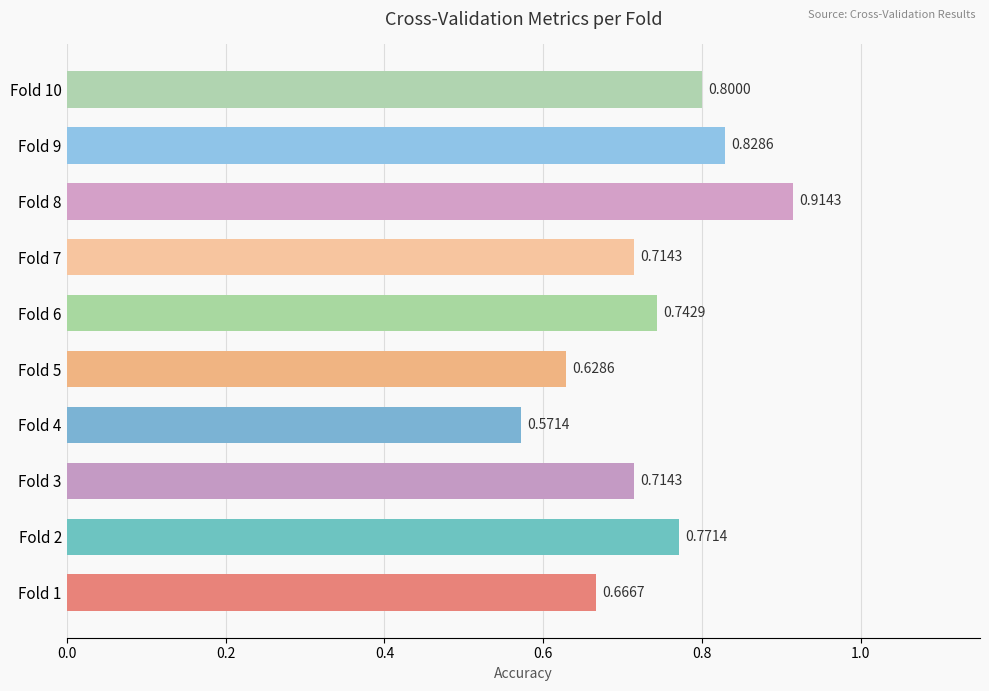

Which label corresponds to the largest value in the chart?

Fold 8